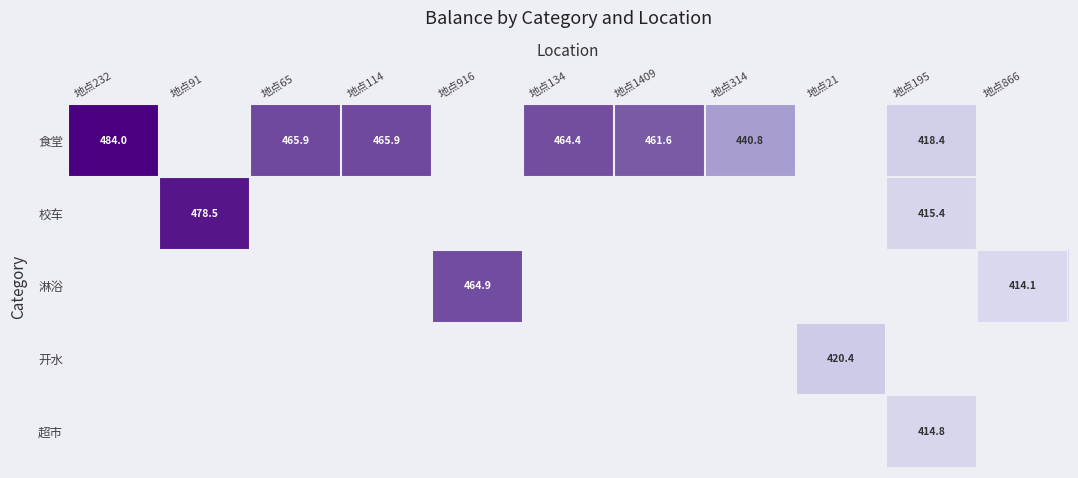

The value of 食堂 at 地点134 is 808.0. True or false?

False